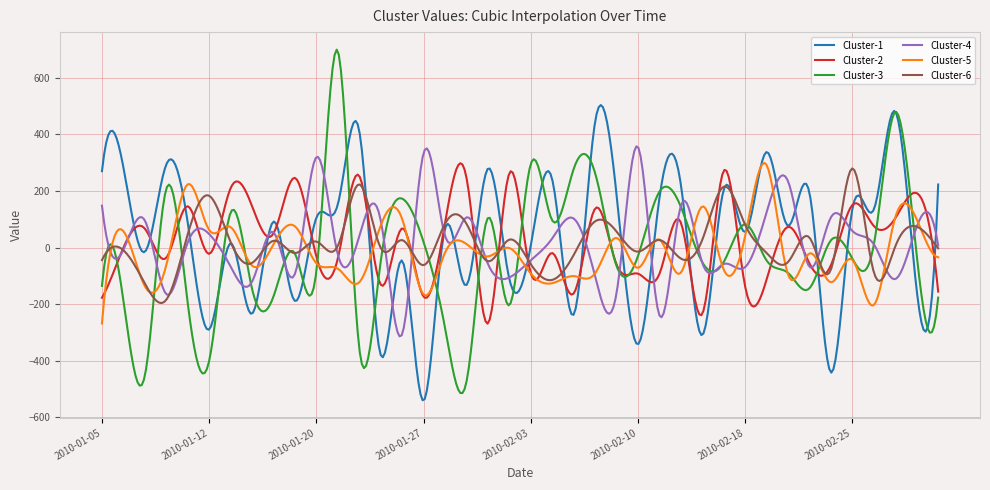

What is the maximum value shown in the chart?

700.1